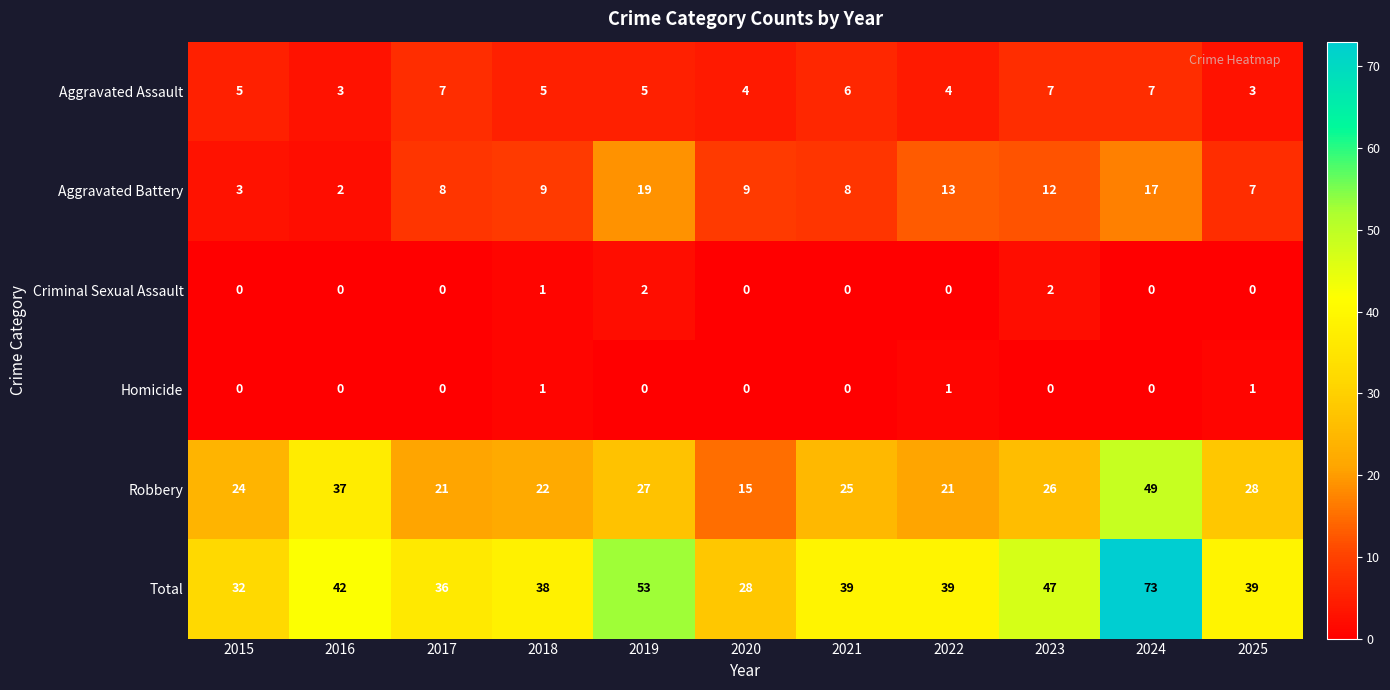

What is the difference between the Aggravated Battery values at 2023 and 2017?

4